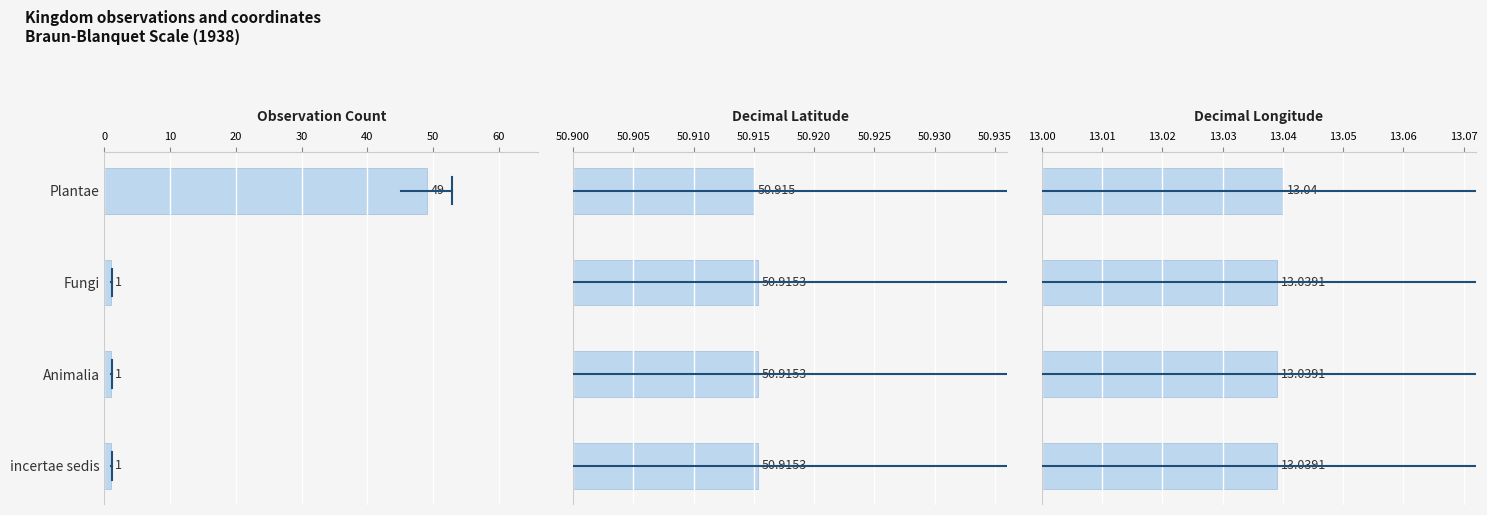

How many bars are there in each group?

3